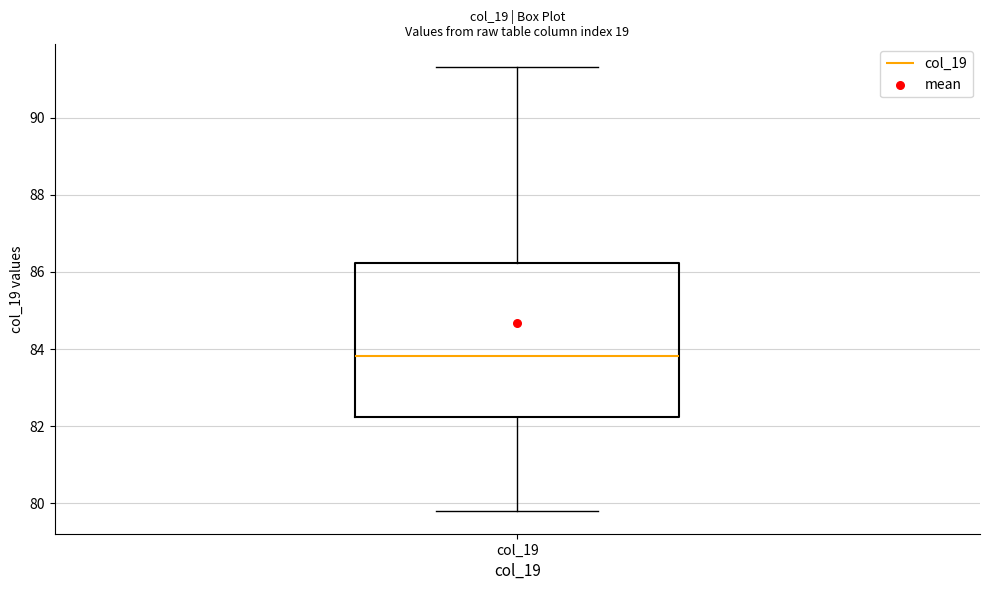

Read this box plot against the y-axis: the position of the median line, the range covered by the box, and the ends of both whiskers. The values are not printed on the chart, so give them approximately, as read against the axis.

median 83.8, box 82.2 to 86.2, whiskers 79.8 to 91.4